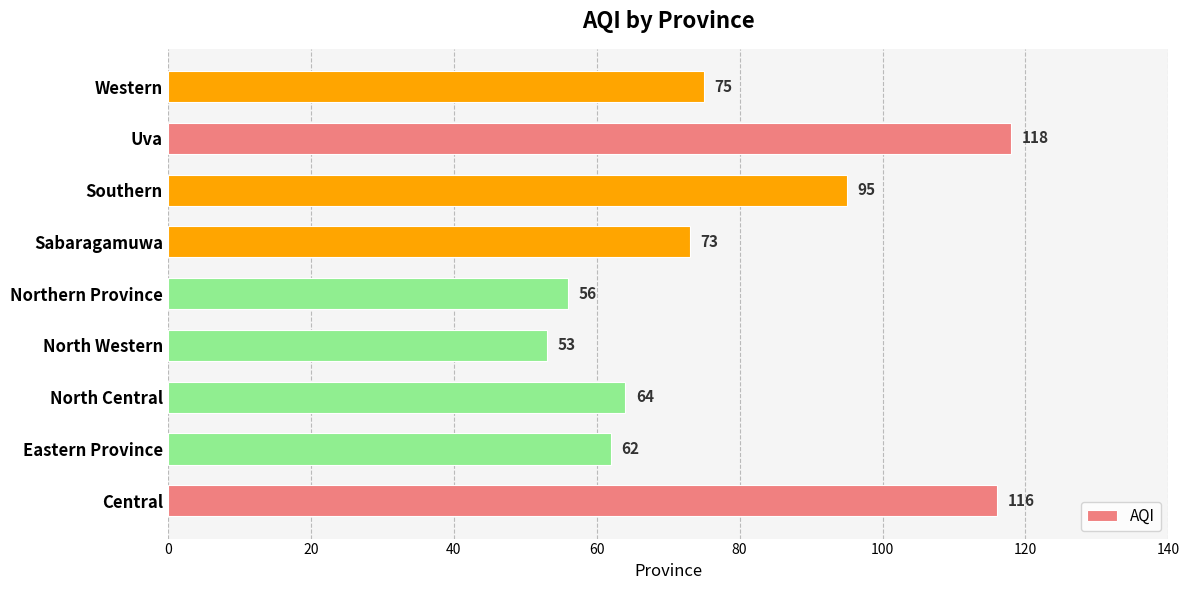

What is the ratio of the value at Southern to the value at Sabaragamuwa?

1.3